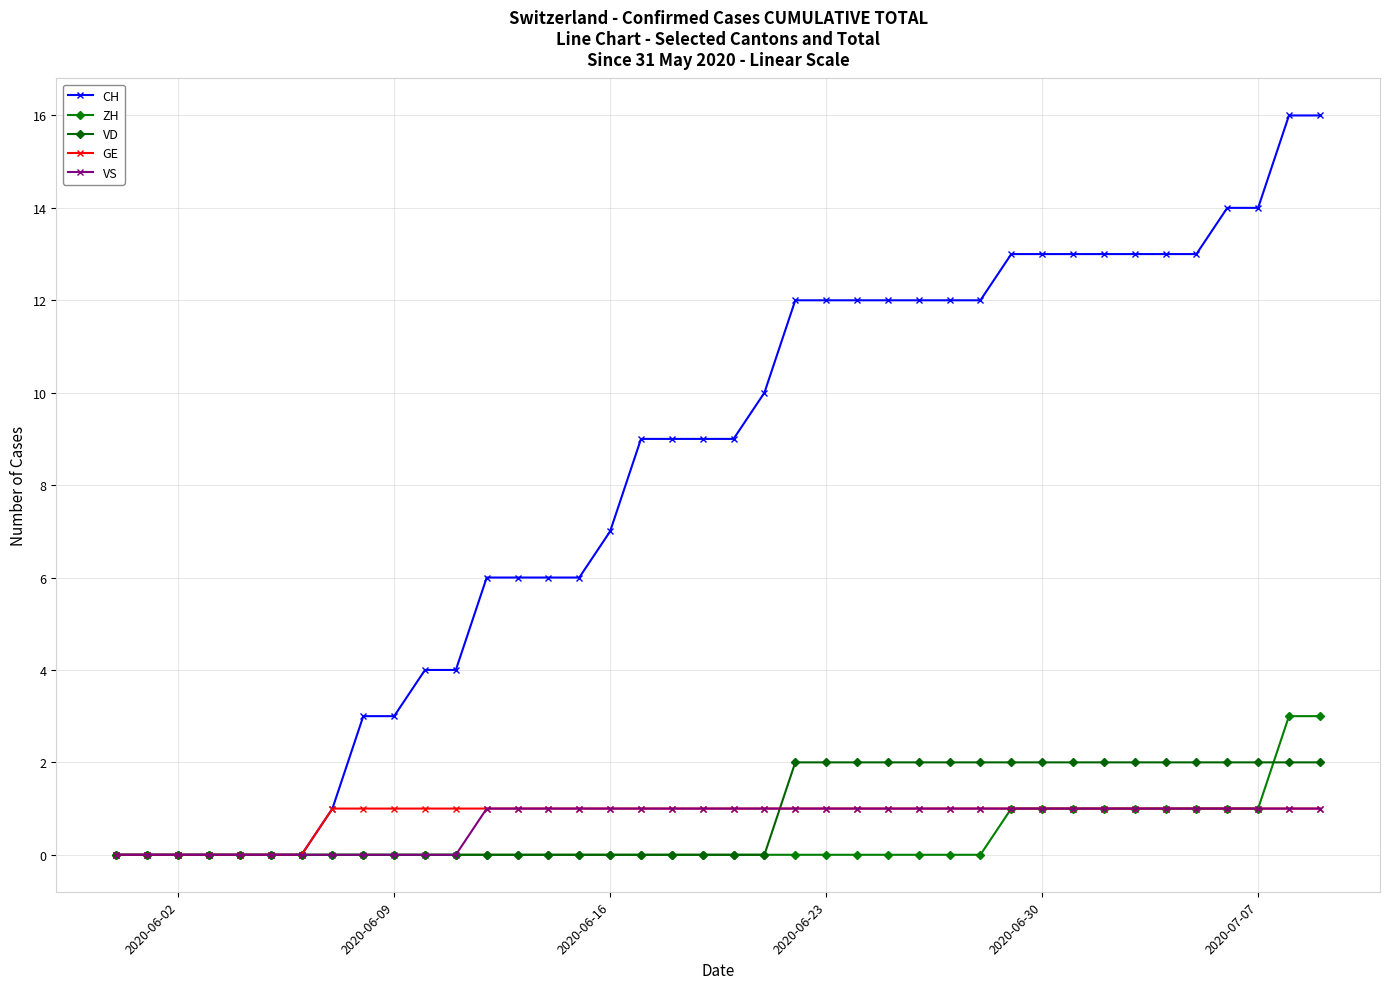

Reading right to left, list all the values displayed in this chart.

CH: 16	16	14	14	13	13	13	13	13	13	13	12	12	12	12	12	12	12	10	9	9	9	9	7	6	6	6	6	4	4	3	3	1	0	0	0	0	0	0	0
ZH: 3	3	1	1	1	1	1	1	1	1	1	0	0	0	0	0	0	0	0	0	0	0	0	0	0	0	0	0	0	0	0	0	0	0	0	0	0	0	0	0
VD: 2	2	2	2	2	2	2	2	2	2	2	2	2	2	2	2	2	2	0	0	0	0	0	0	0	0	0	0	0	0	0	0	0	0	0	0	0	0	0	0
GE: 1	1	1	1	1	1	1	1	1	1	1	1	1	1	1	1	1	1	1	1	1	1	1	1	1	1	1	1	1	1	1	1	1	0	0	0	0	0	0	0
VS: 1	1	1	1	1	1	1	1	1	1	1	1	1	1	1	1	1	1	1	1	1	1	1	1	1	1	1	1	0	0	0	0	0	0	0	0	0	0	0	0